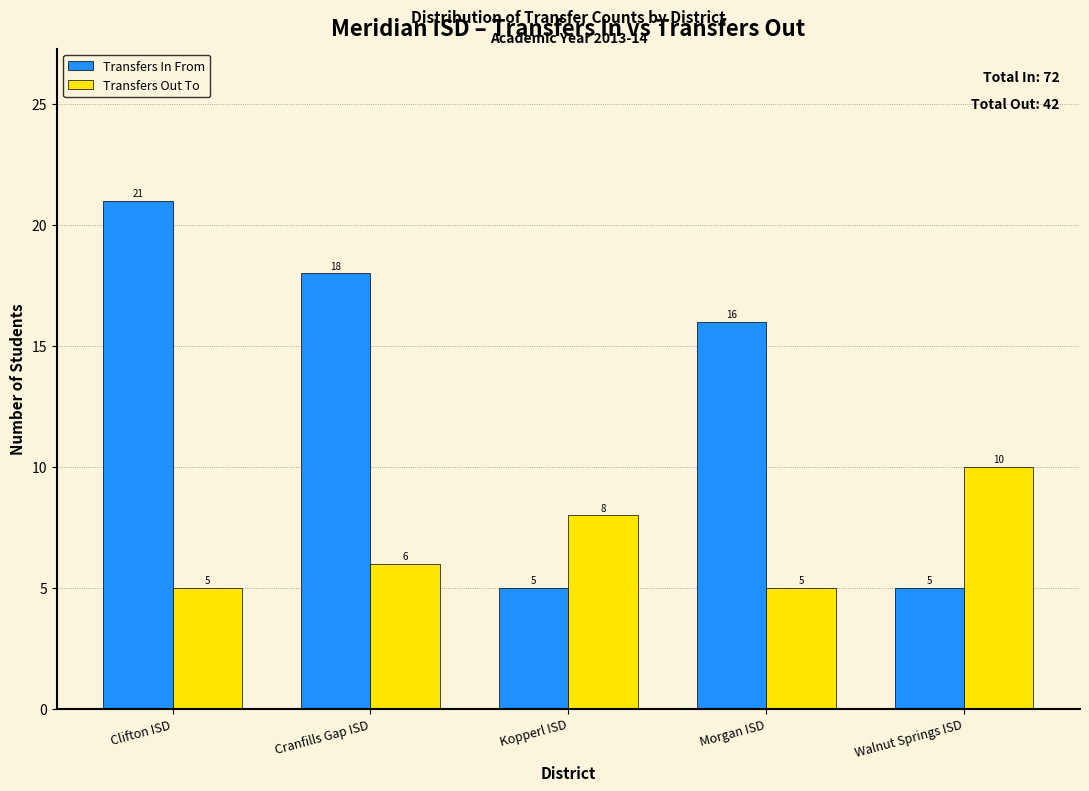

Reading left to right, transcribe all the data shown in this chart.

Transfers In From: 21	18	5	16	5
Transfers Out To: 5	6	8	5	10